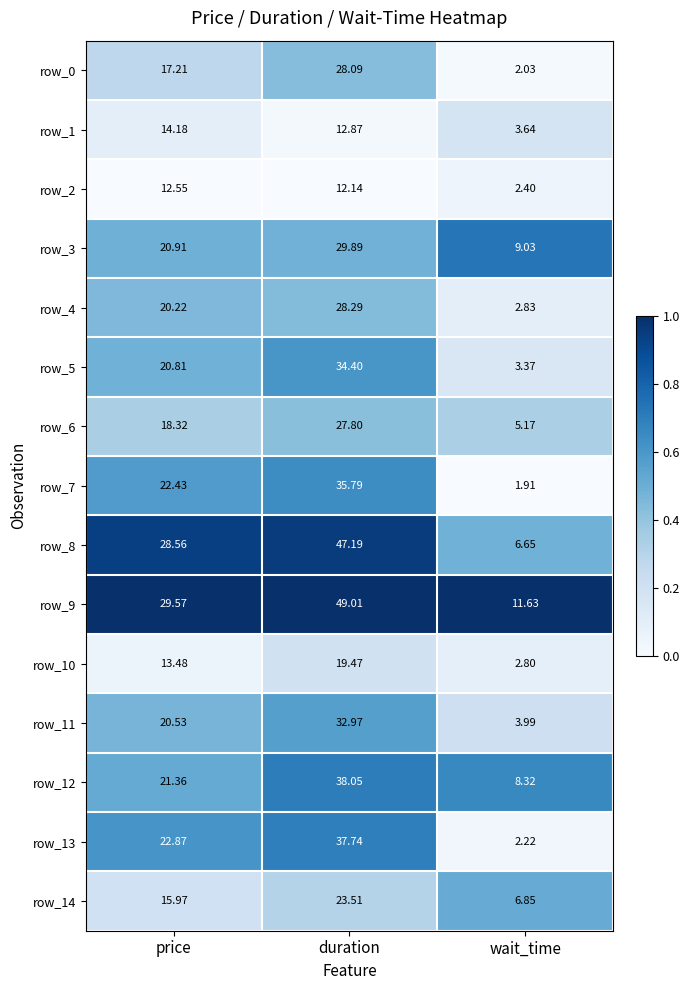

At which category is the sum across all series the highest?

duration